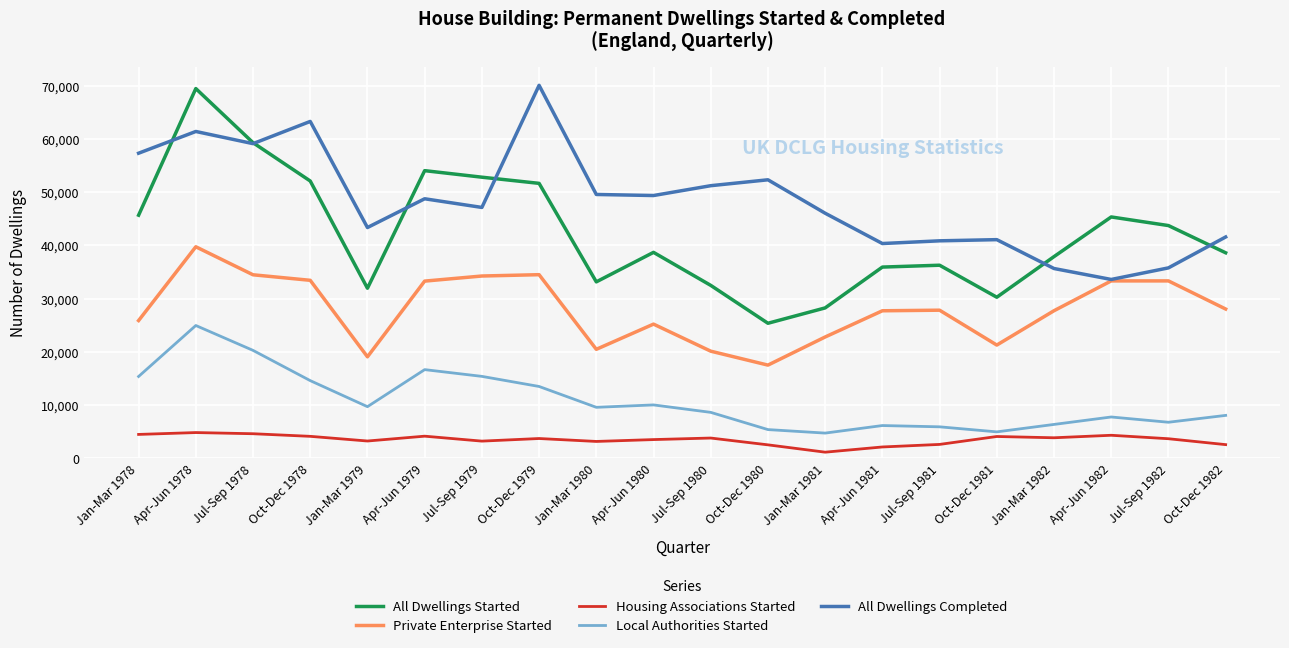

Is the value of All Dwellings Started at Oct-Dec 1979 greater than the value of Private Enterprise Started at Jul-Sep 1979?

Yes